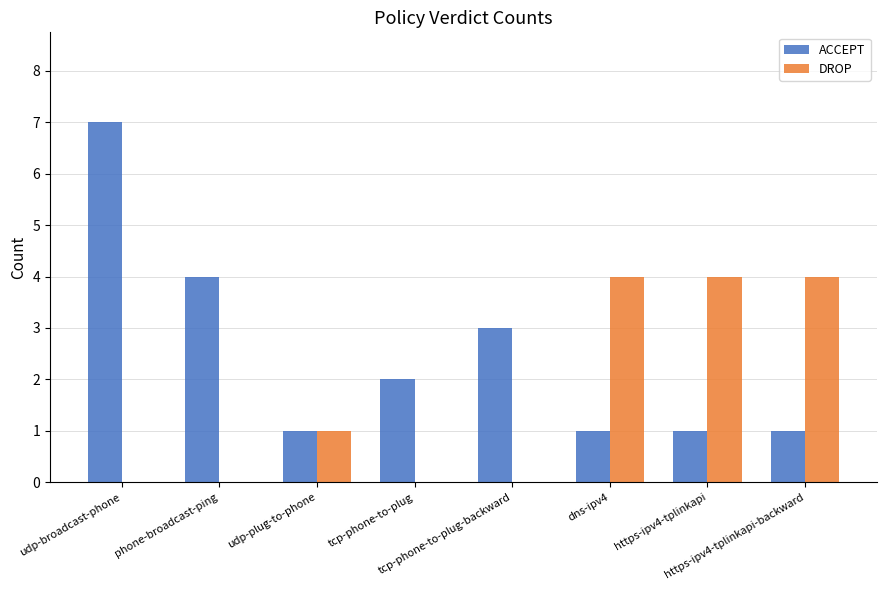

What are all the series names shown in the legend?

ACCEPT, DROP